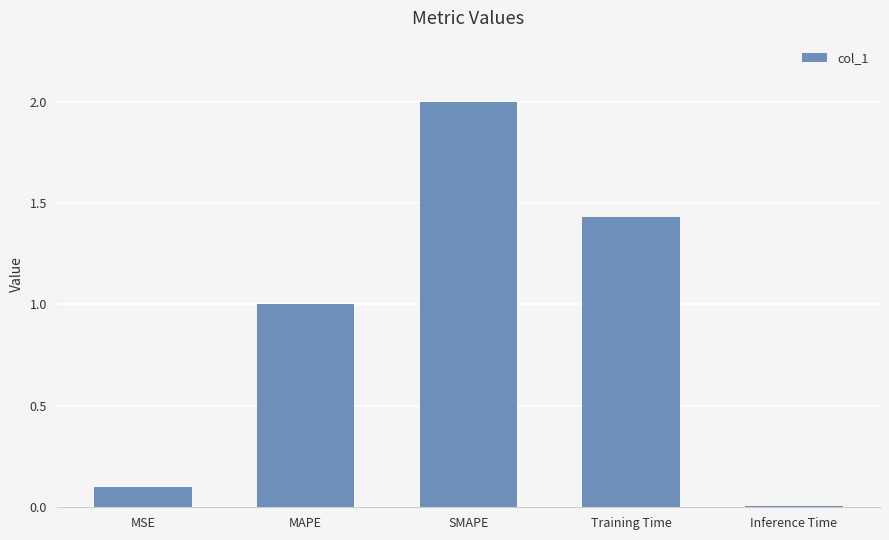

What is the sum of all values?

4.5